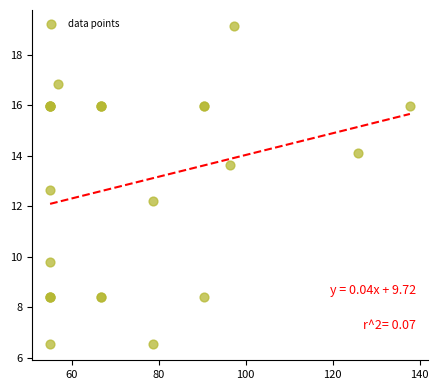

What Y value in the scatter plot is closest to 12?

12.2